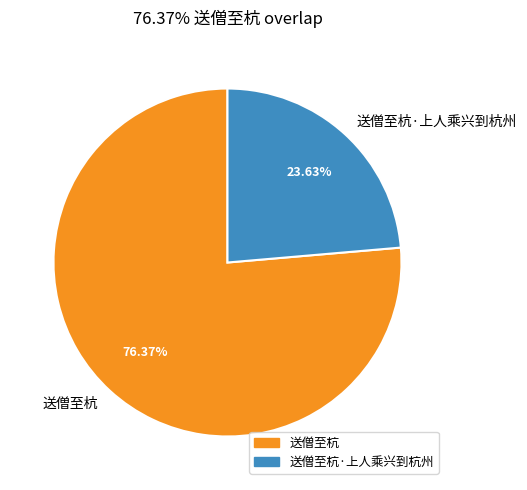

To the nearest percent, what is the average slice percentage?

50%